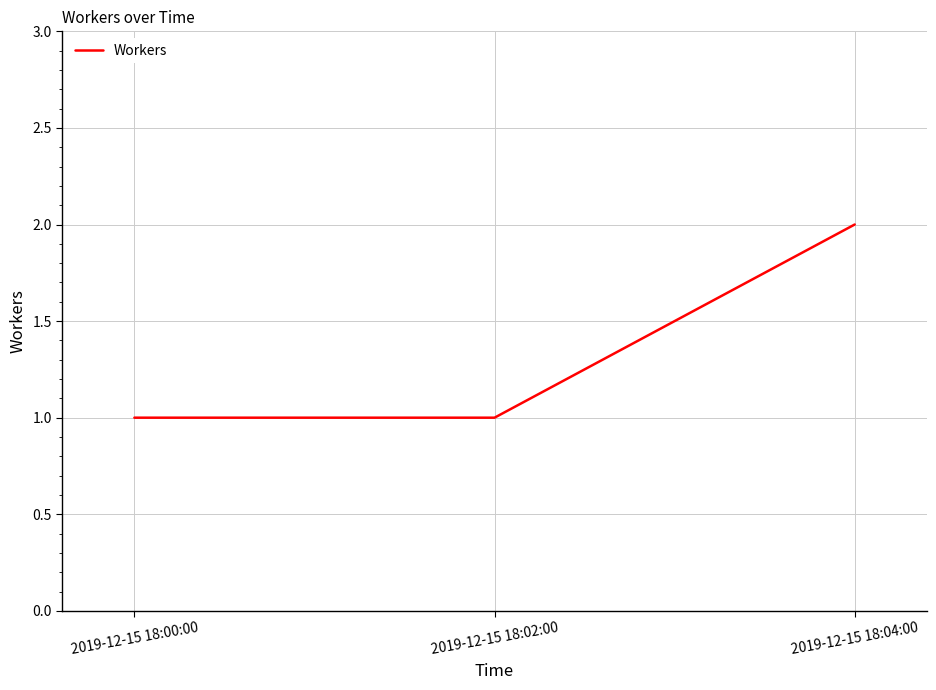

What is the minimum value shown in the chart?

1